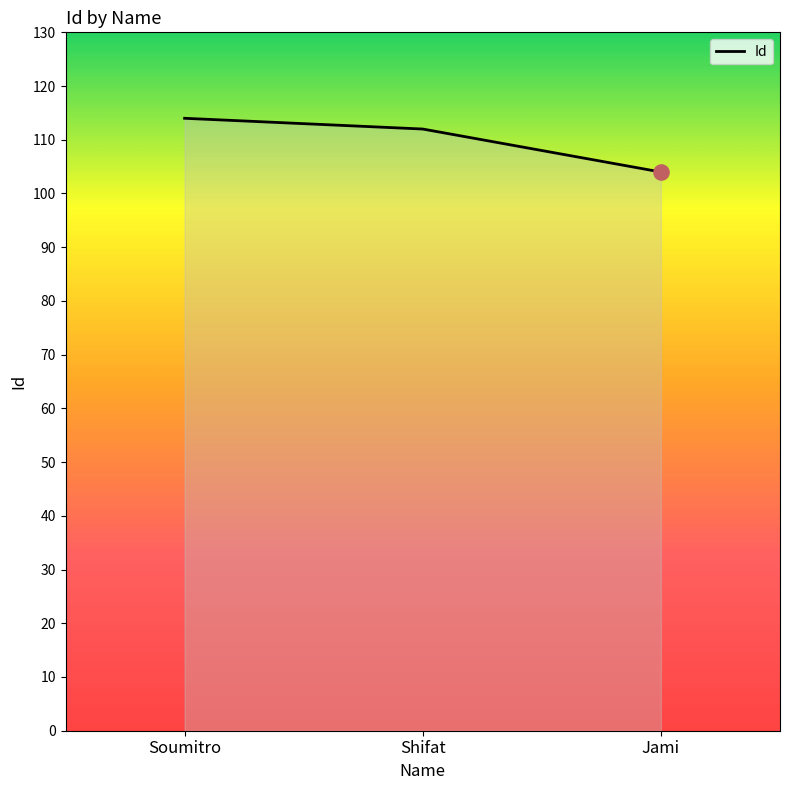

Which has a higher value, Shifat or Jami?

Shifat